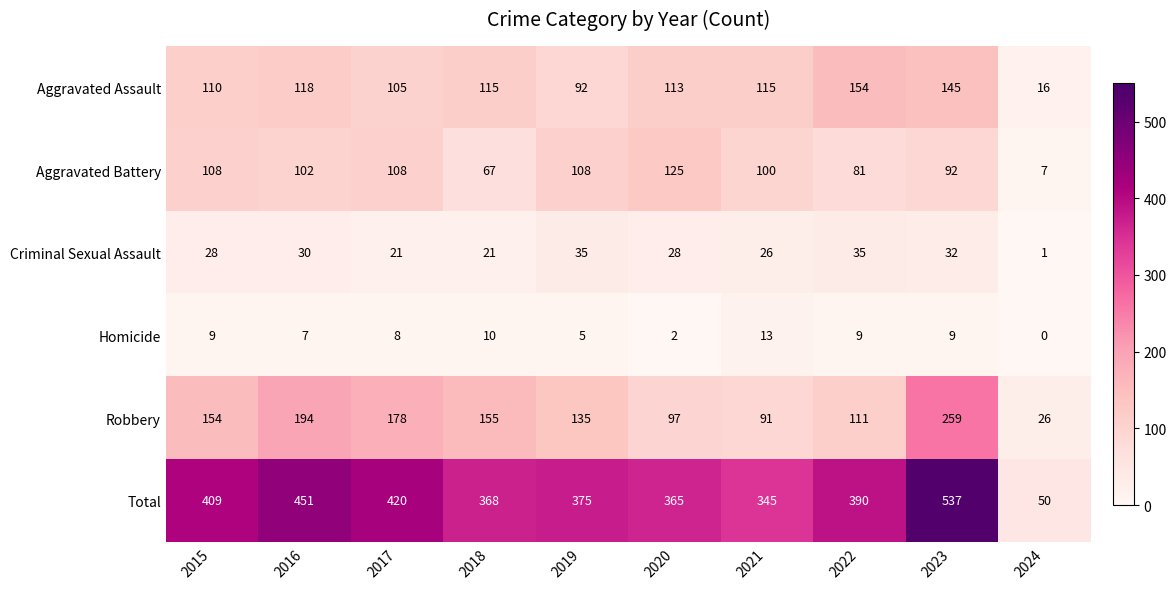

Is it true that Aggravated Assault equals 105 at 2017?

True